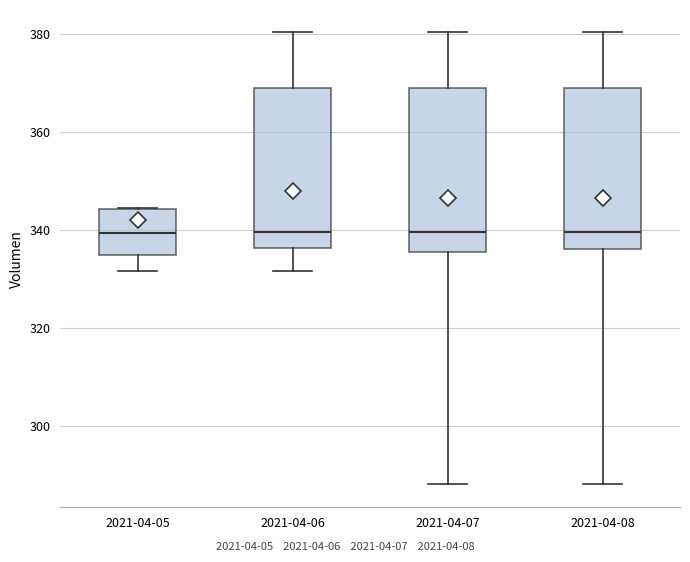

Reading left to right, transcribe this box plot: for each box, give where its median line is, the range the box spans, and where its two whiskers end, as read against the y-axis. The values are not printed on the chart, so give them approximately, as read against the axis.

2021-04-05: median 340, box 334 to 344, whiskers 332 to 344
2021-04-06: median 340, box 336 to 368, whiskers 332 to 380
2021-04-07: median 340, box 336 to 368, whiskers 288 to 380
2021-04-08: median 340, box 336 to 368, whiskers 288 to 380